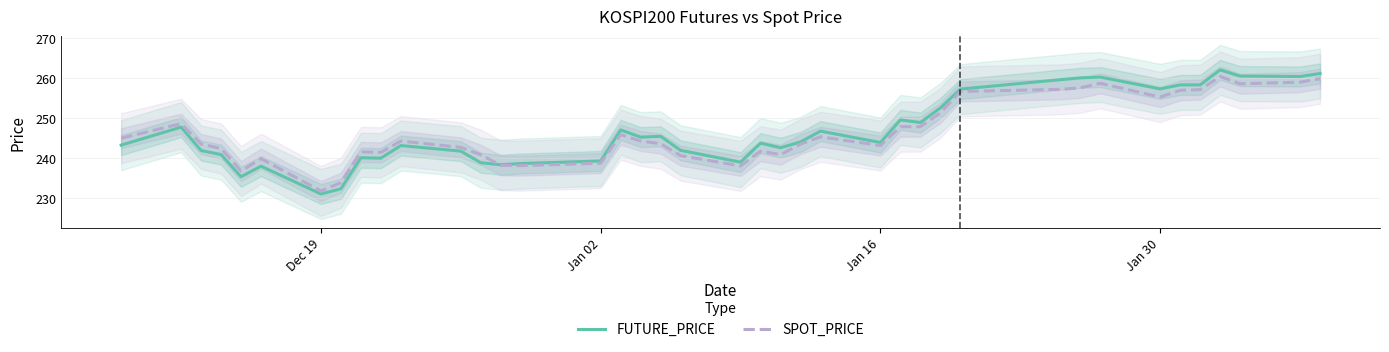

At which label does FUTURE_PRICE reach its minimum?

Dec 19